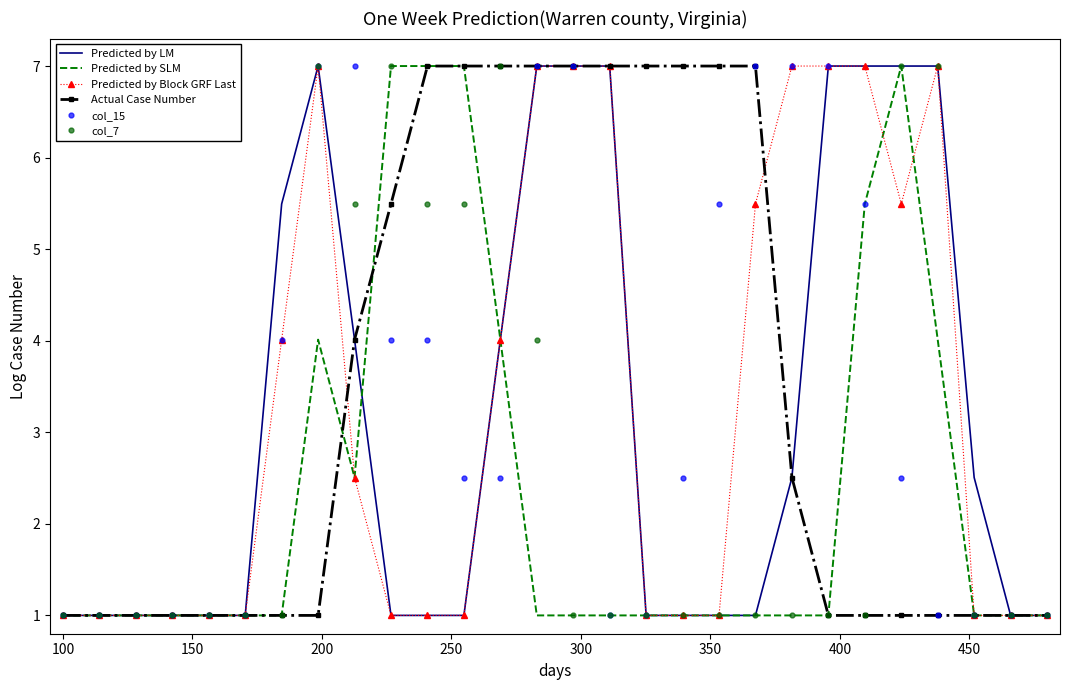

What is the smallest value displayed?

1.0